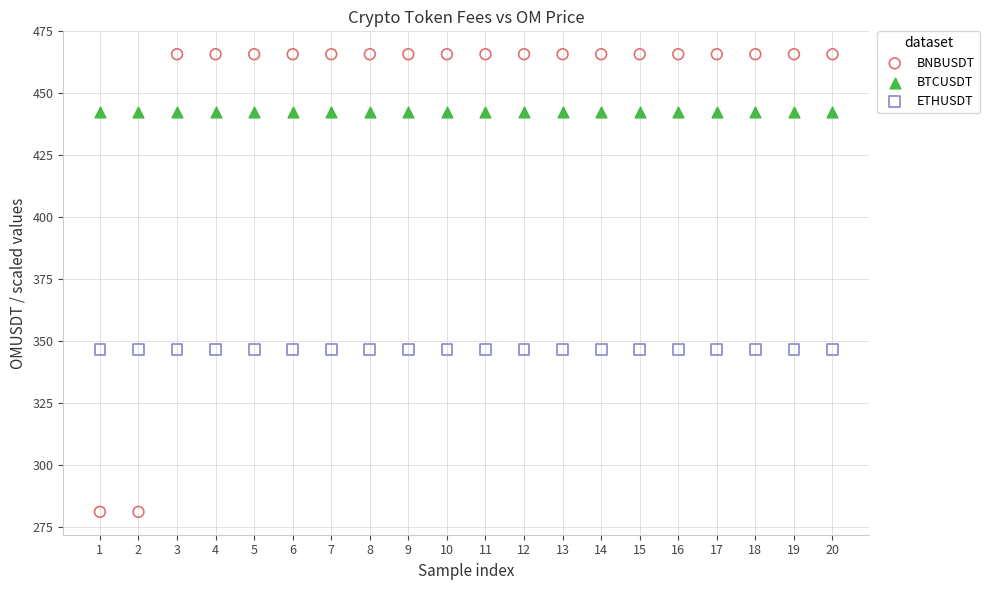

What are all the series names shown in the legend?

BNBUSDT, BTCUSDT, ETHUSDT